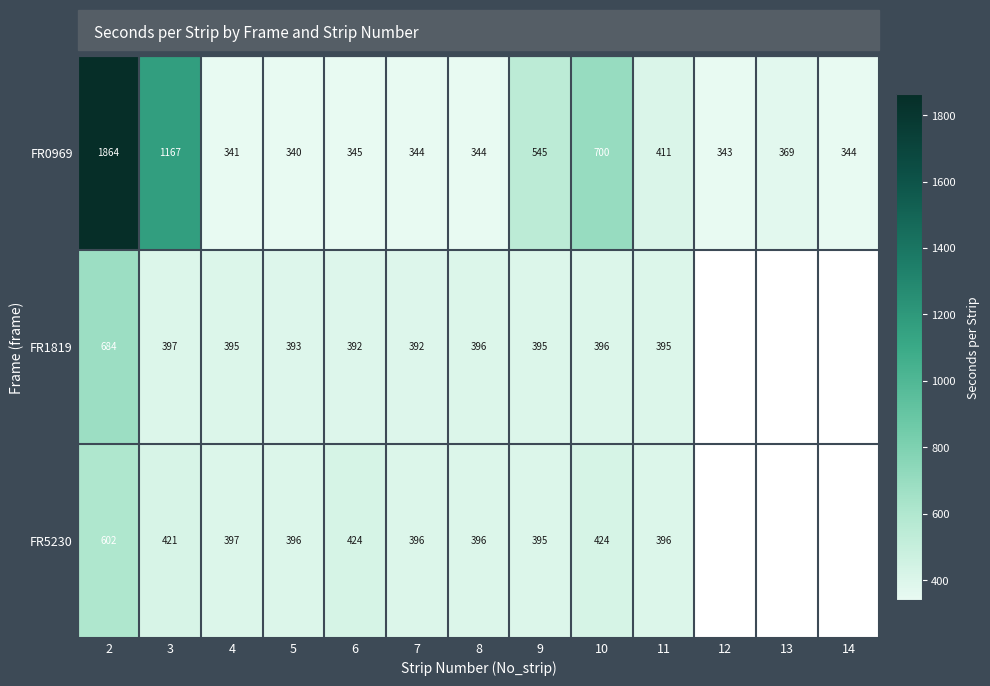

Is it true that FR0969 equals 1167 at 3?

True